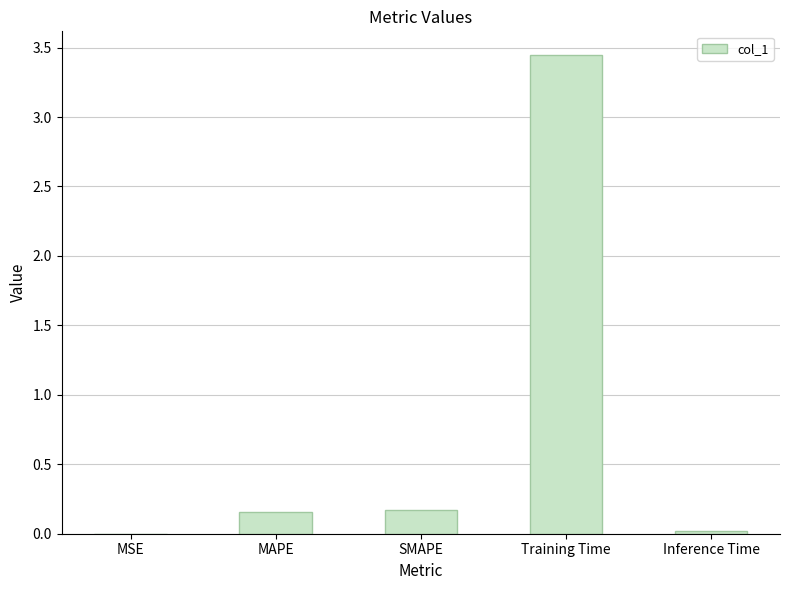

The value at Inference Time is 0.0. True or false?

True